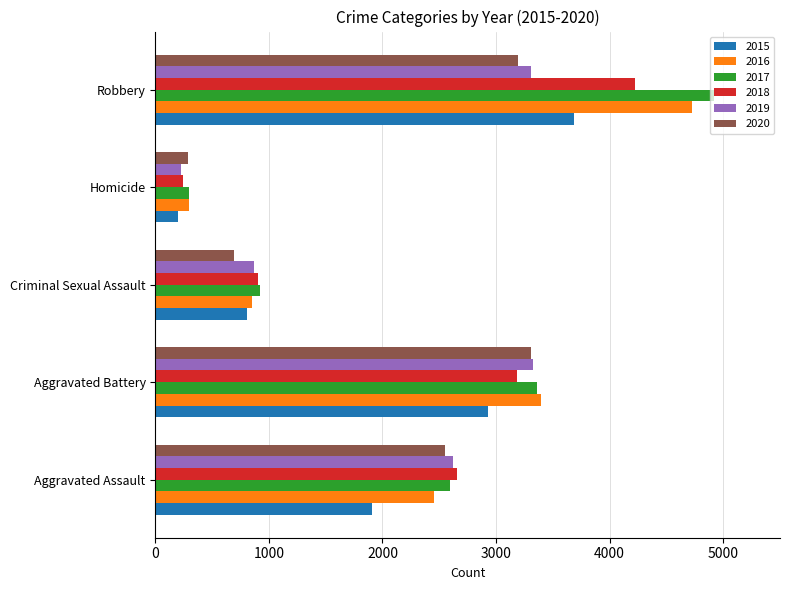

Which series has the largest range (max minus min)?

2017